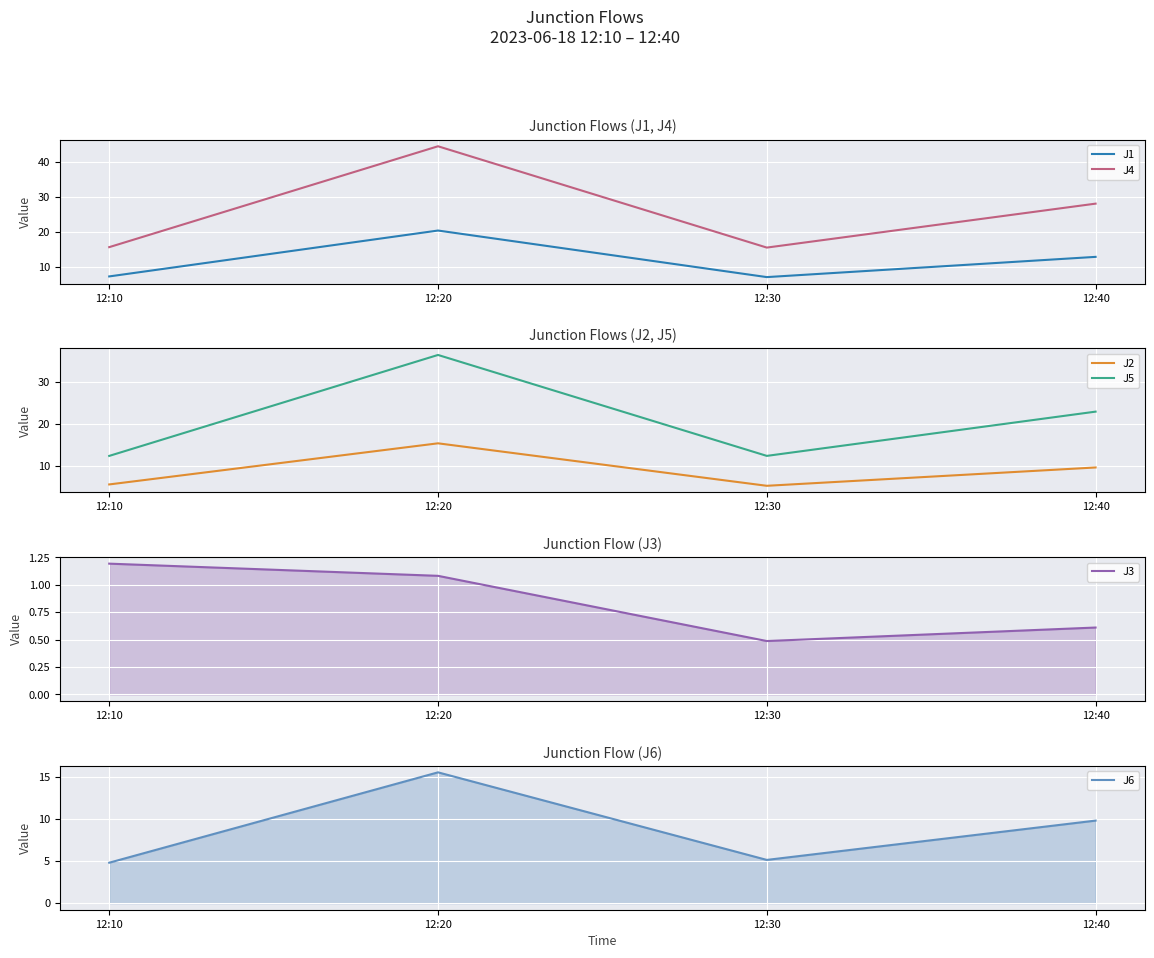

True or false: J2 and J5 cross at least once.

False